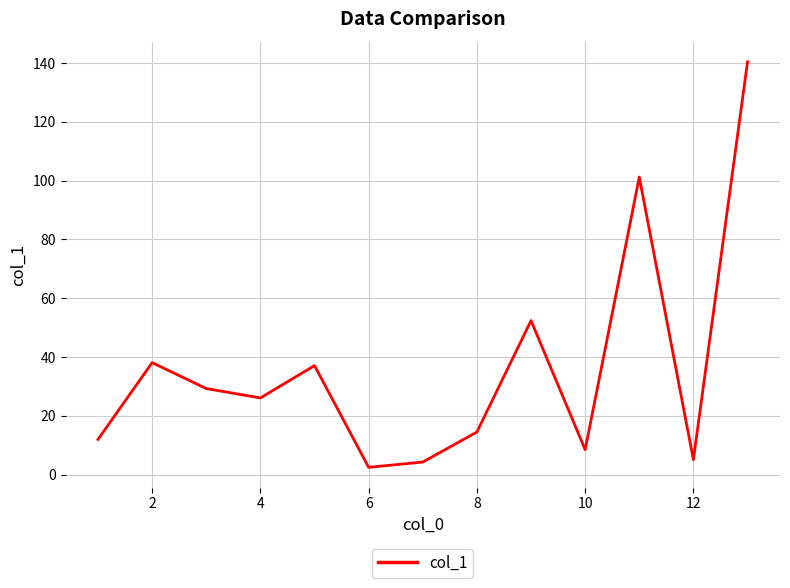

What is the difference between the maximum and minimum values?

137.9